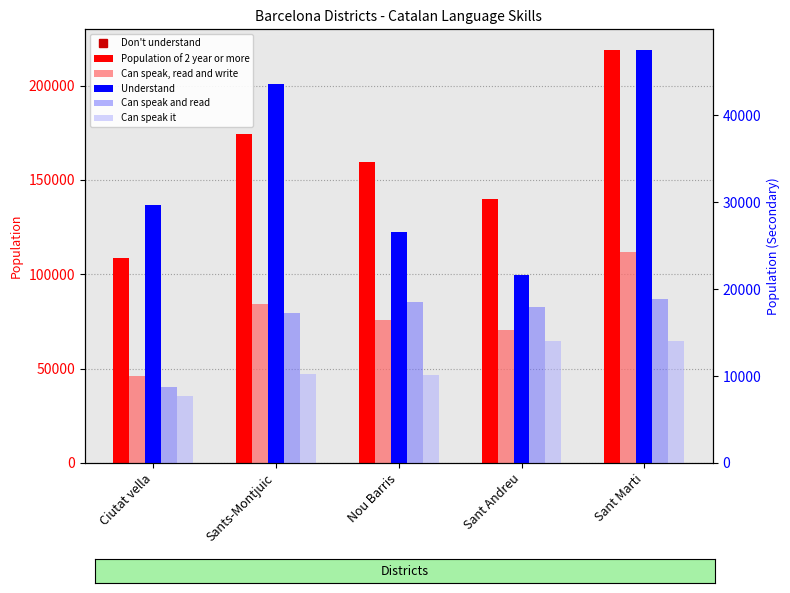

Is the value of Can speak and read at Sant Andreu greater than the value of Don't understand at Nou Barris?

Yes